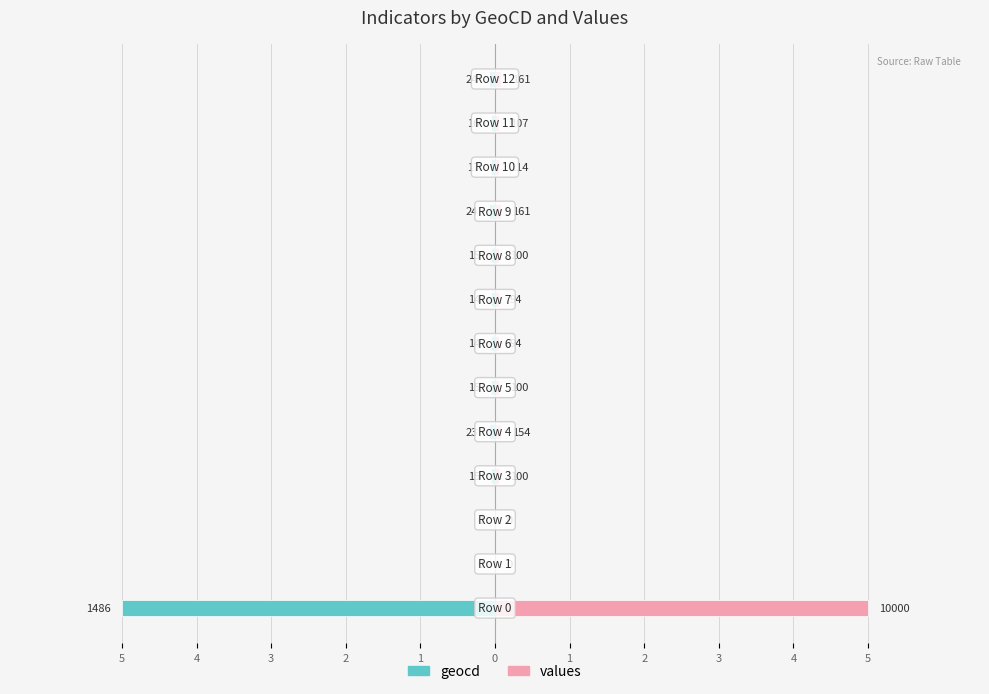

Which series has the largest total across all categories?

values